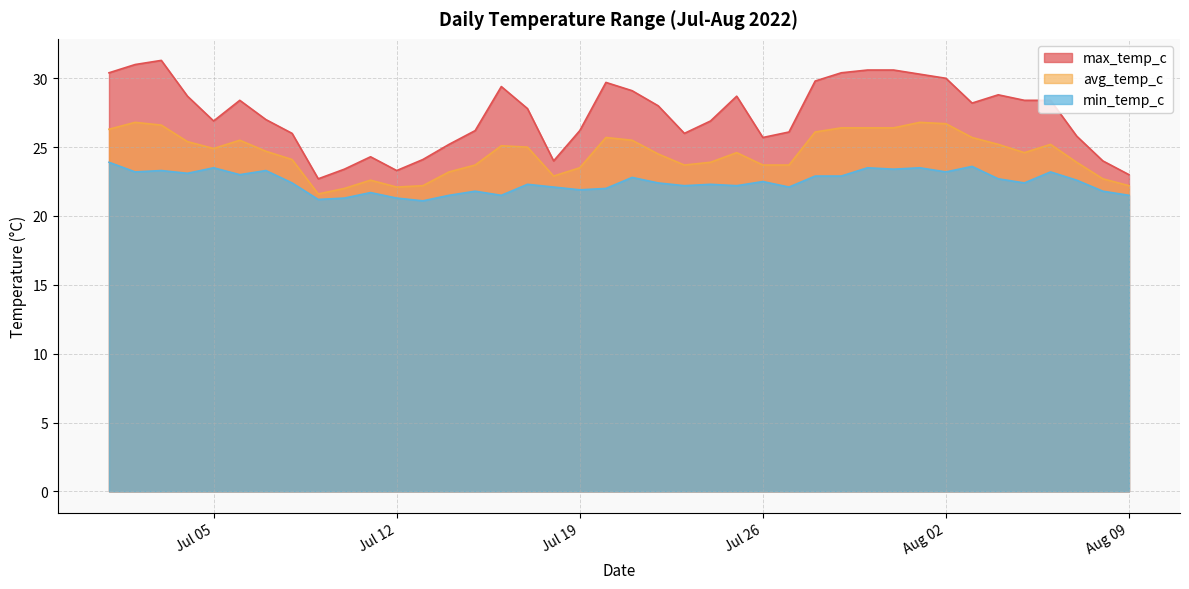

Is it true that max_temp_c equals 9.3 at Jul 26?

False